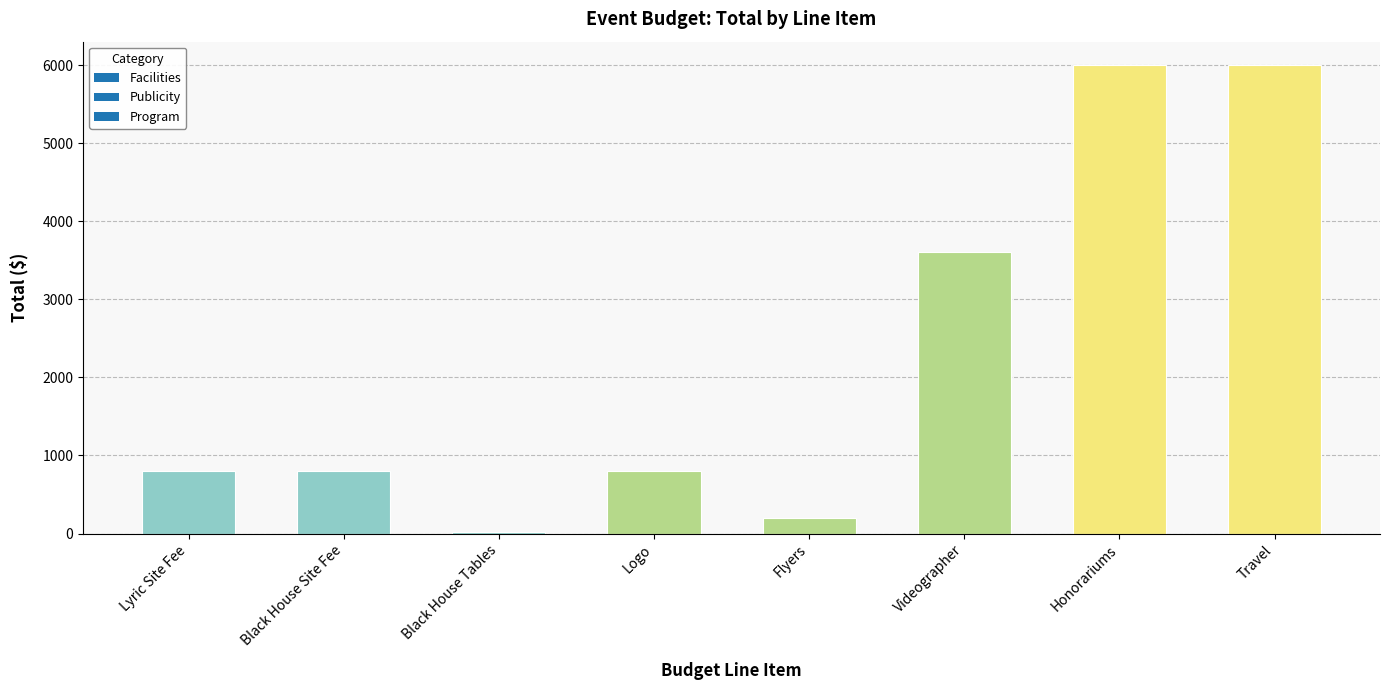

What is the sum of all values?

18225